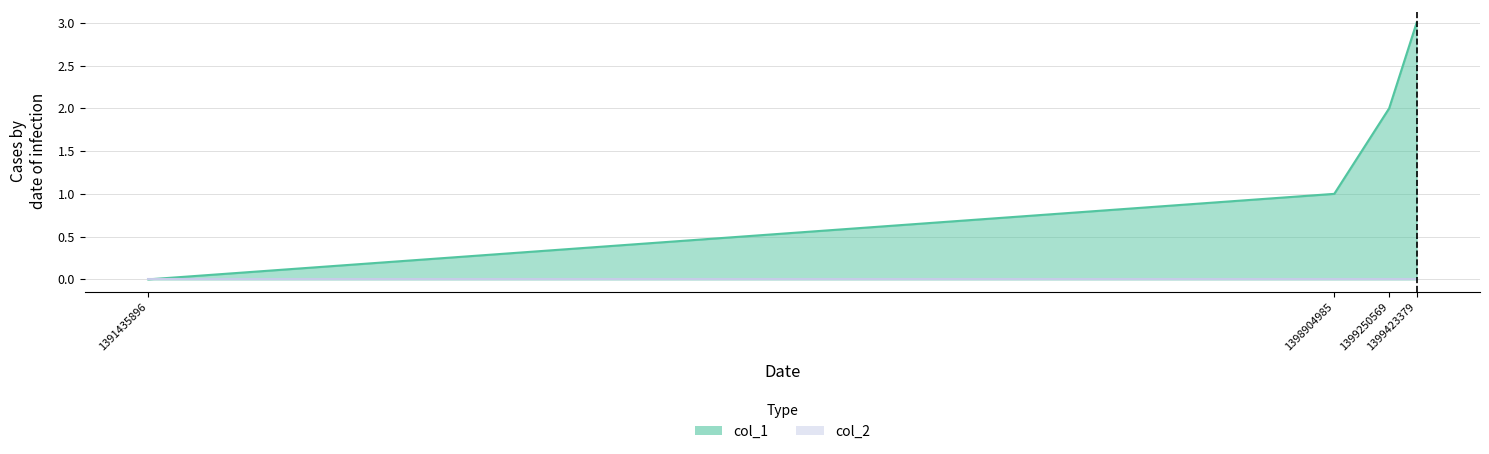

At which category does the chart reach its peak across all series?

1399423379